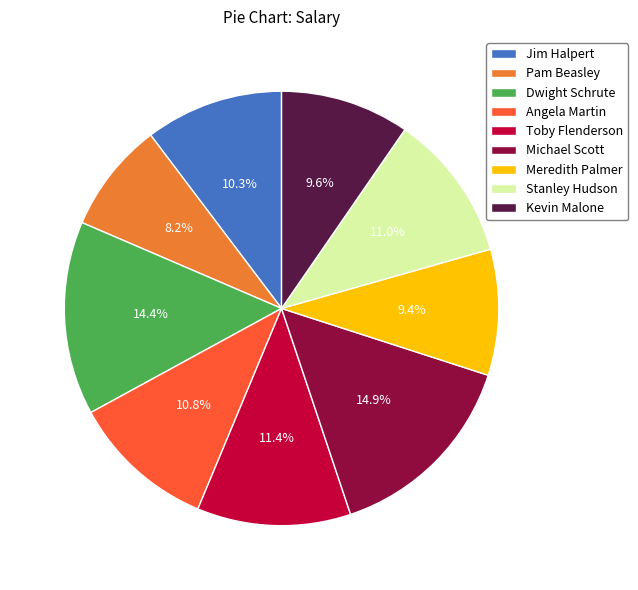

Which slice is the smallest?

Pam Beasley